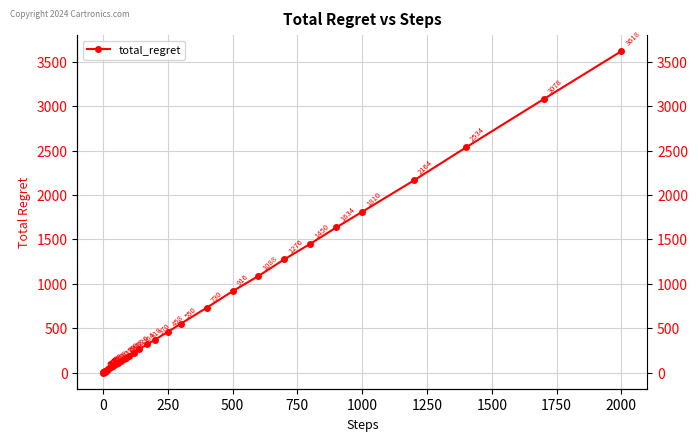

The chart shows a value of 87 at 26. True or false?

False